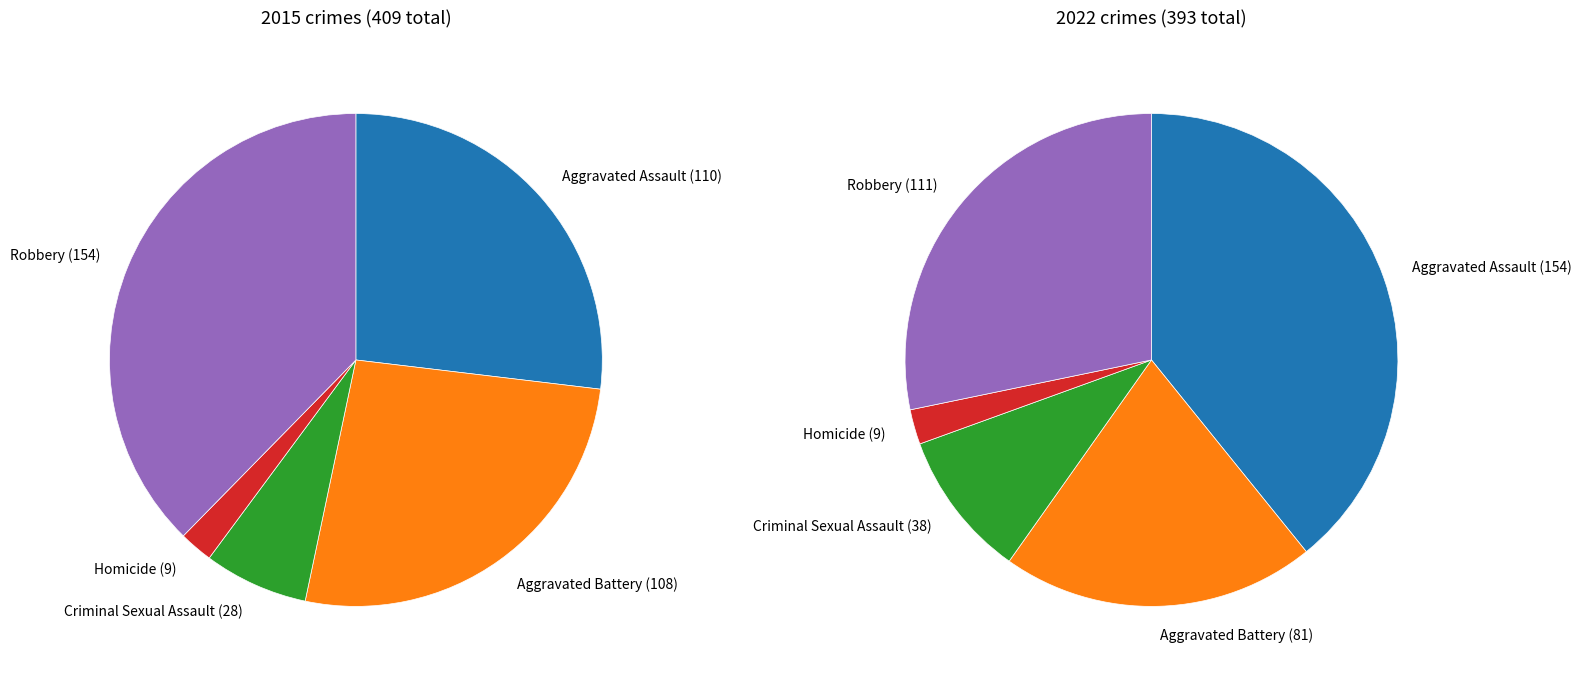

How many segments does this pie chart have?

5